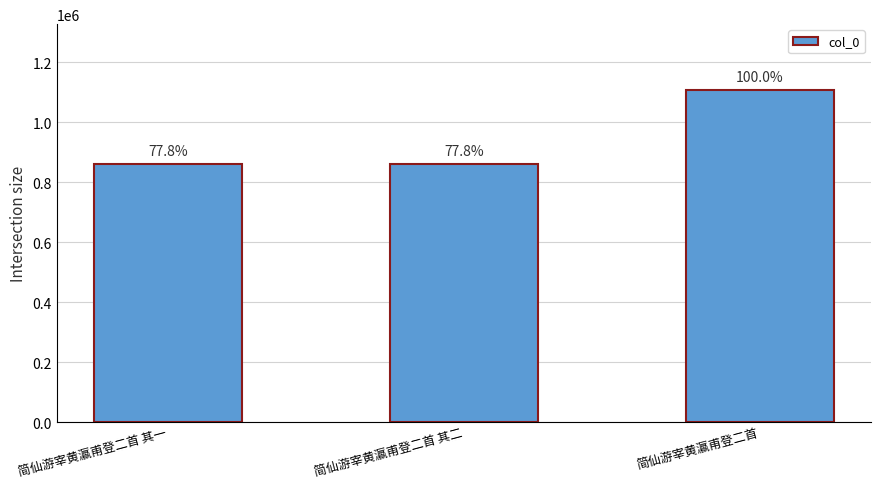

How many bars are there in total?

3